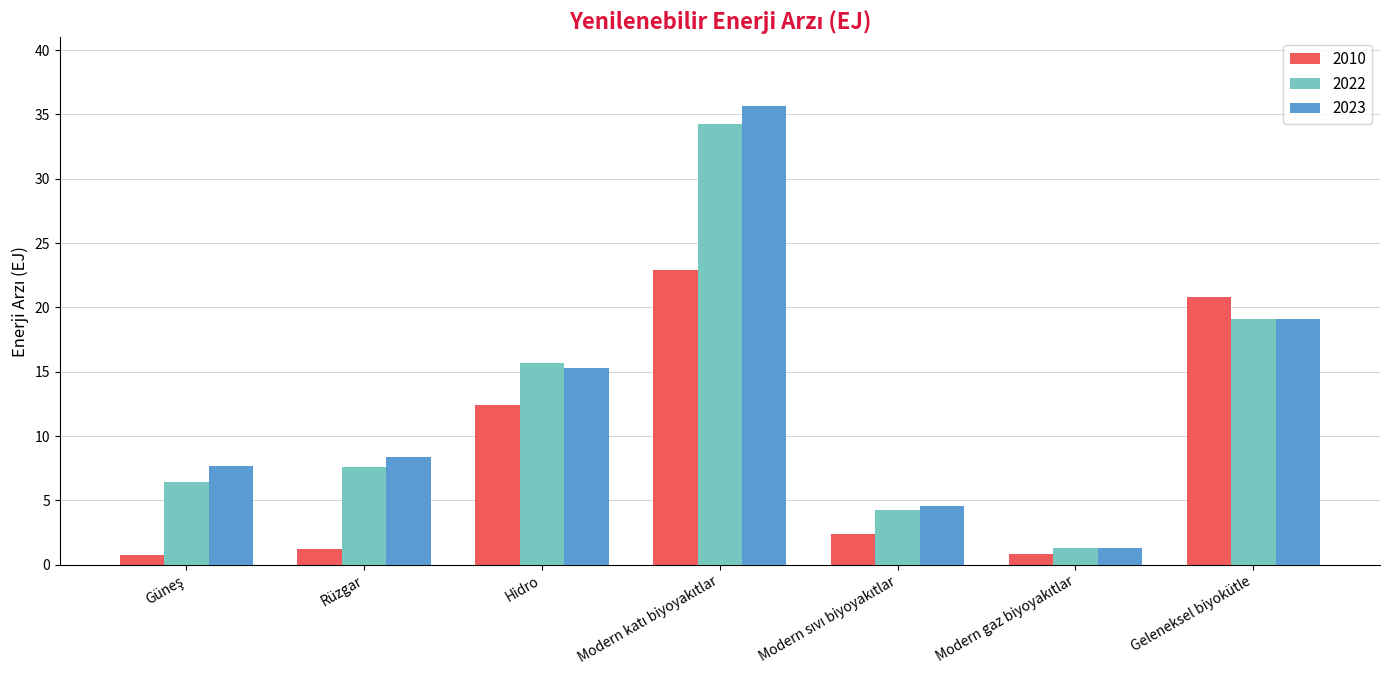

The value of 2023 at Rüzgar is 12.9. True or false?

False